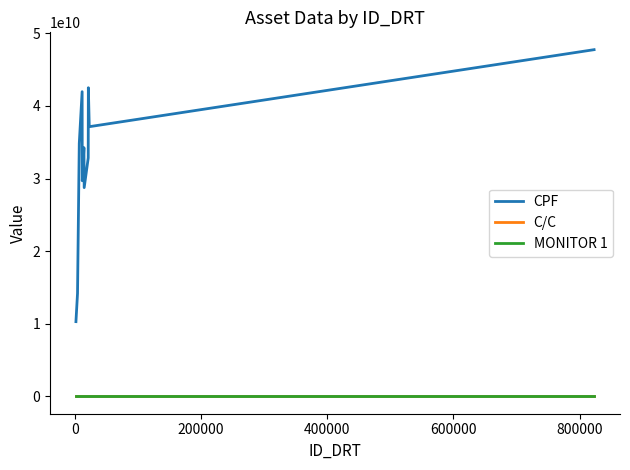

True or false: CPF and C/C intersect in this chart.

False